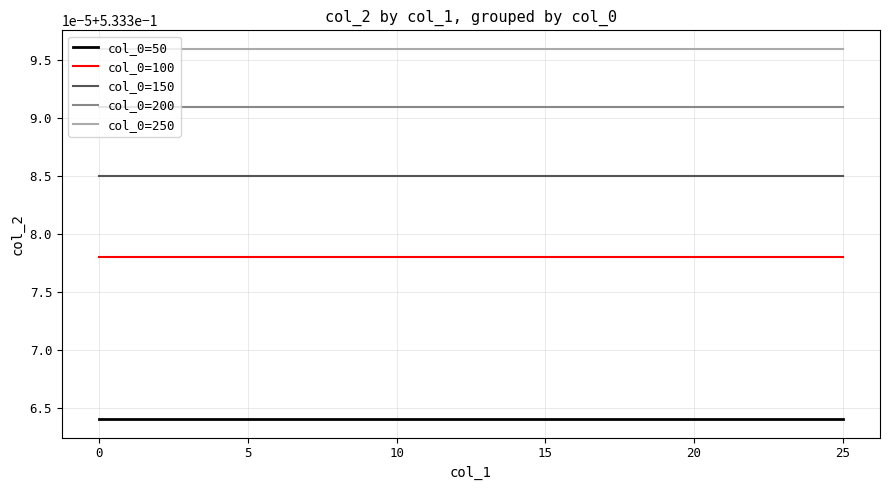

Does the chart have visible grid lines?

Yes